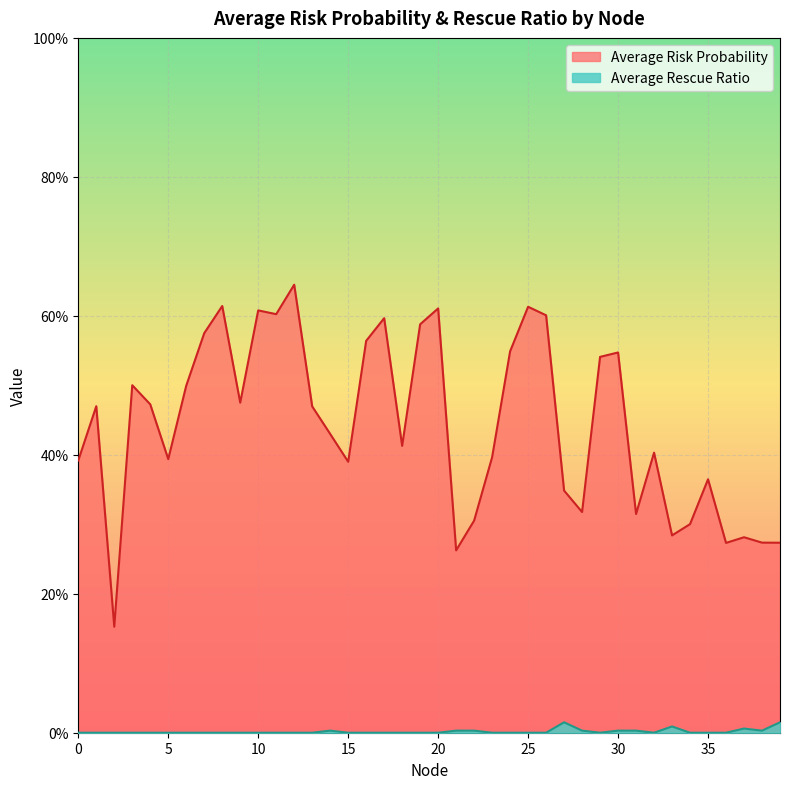

In Average Risk Probability, how many points are higher than both neighbors (excluding endpoints)?

12